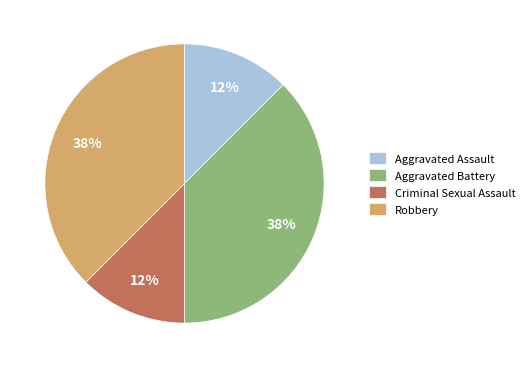

Does any single category account for the majority?

No